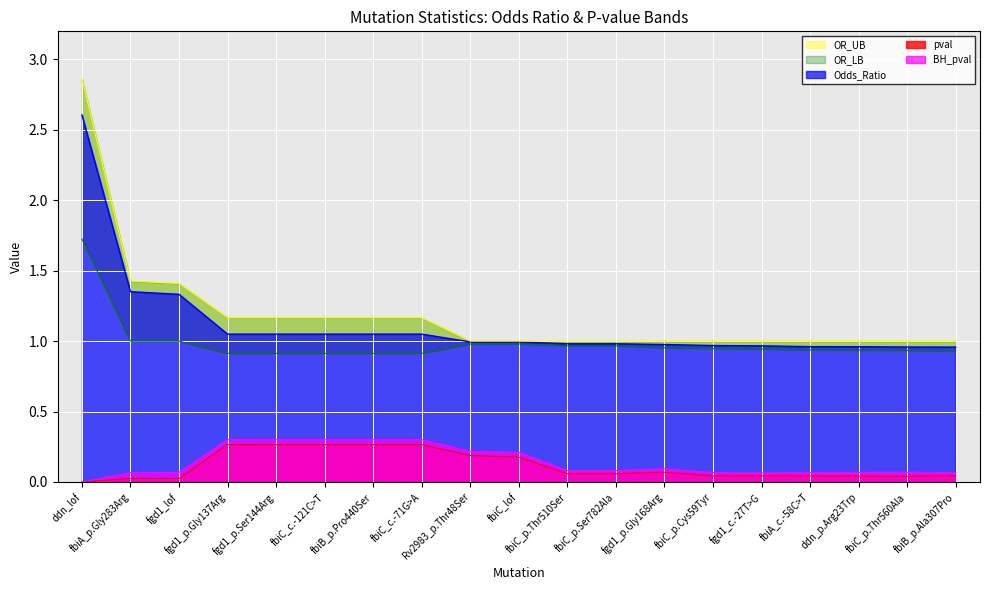

True or false: BH_pval has more than 2 interior local peaks.

False